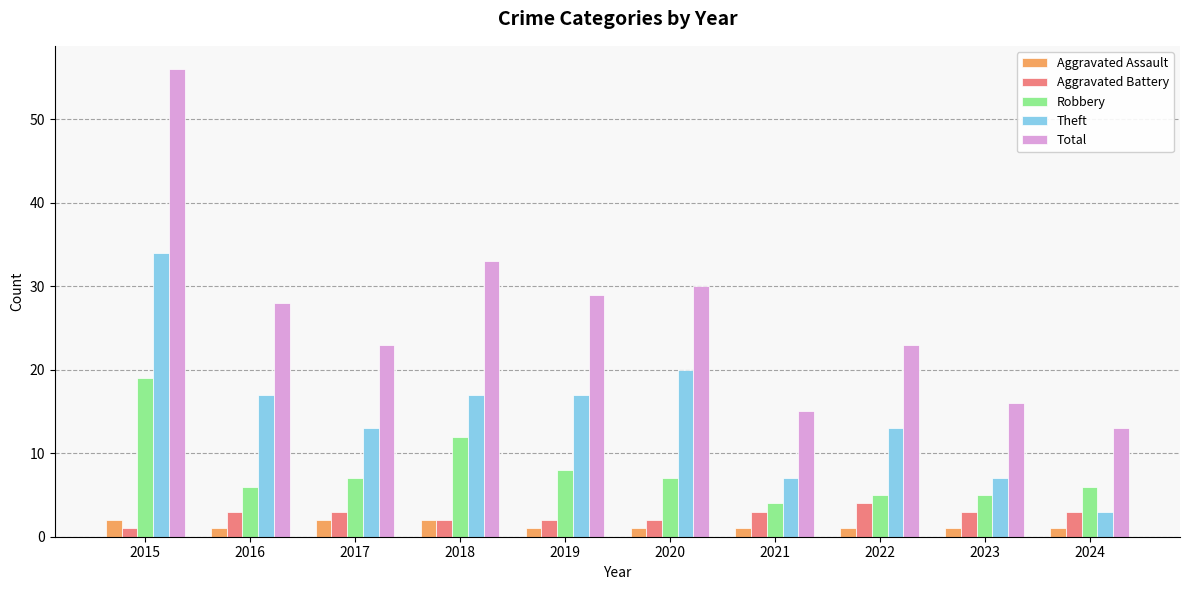

What is the maximum value for Aggravated Battery?

4